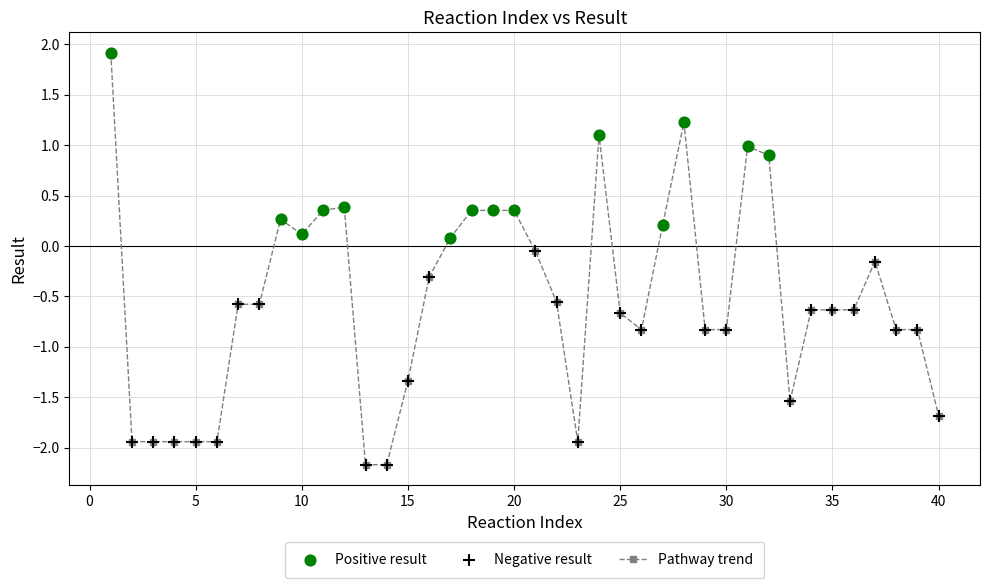

What is the difference between the maximum and minimum values?

4.1